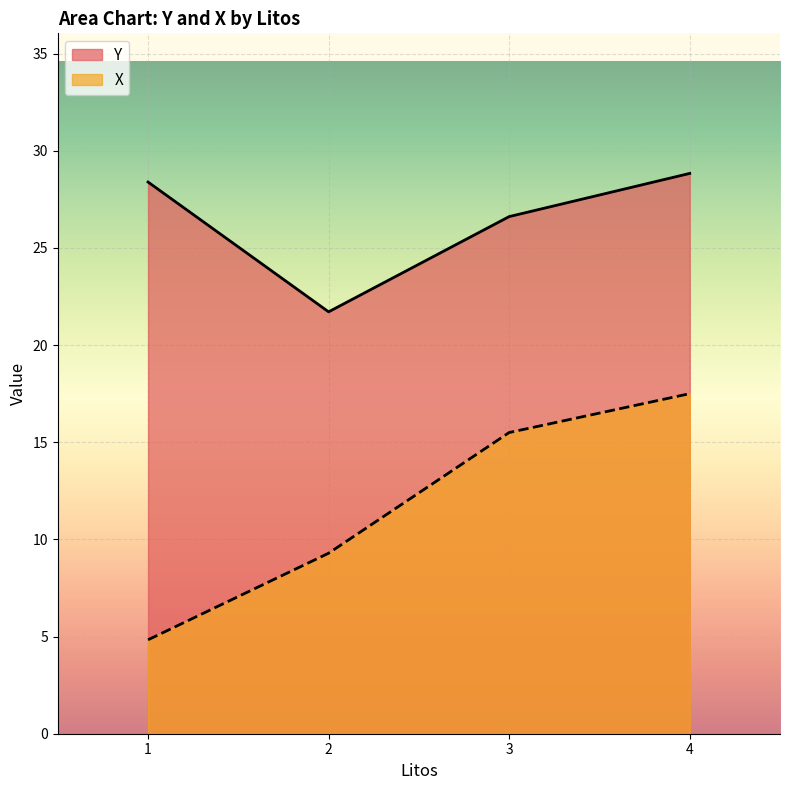

Where does the X series first go above 15?

3